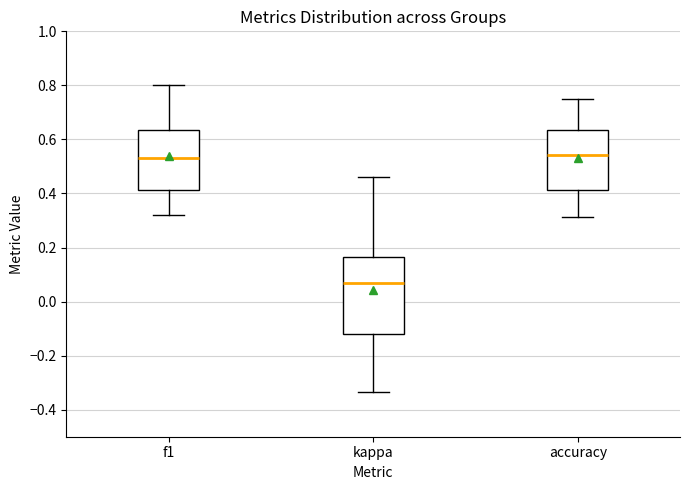

Which box is the tallest, from its lower edge to its upper edge?

kappa